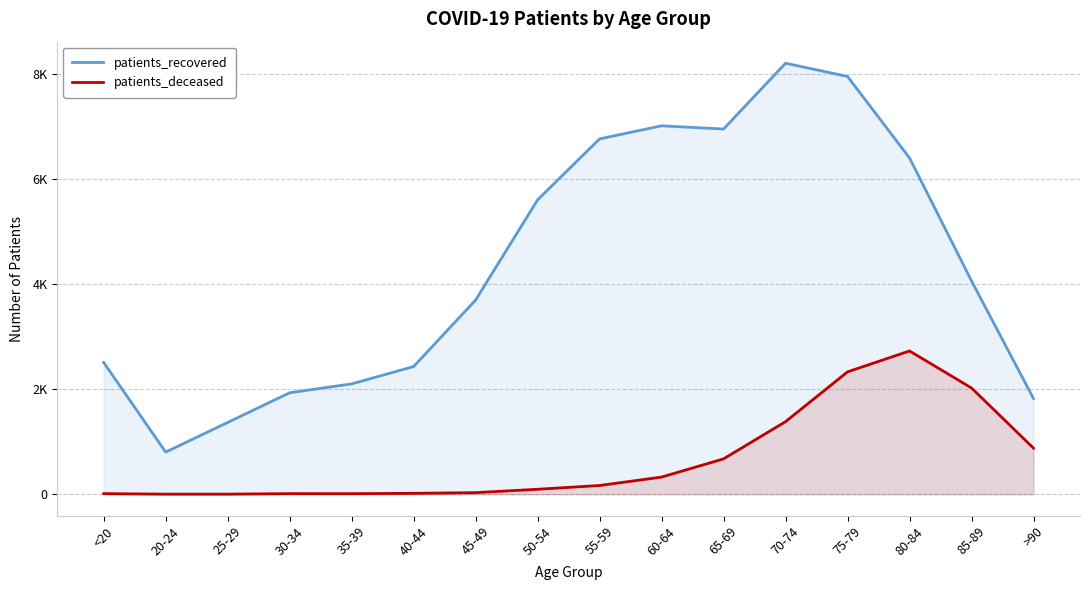

True or false: patients_deceased and patients_recovered intersect in this chart.

False